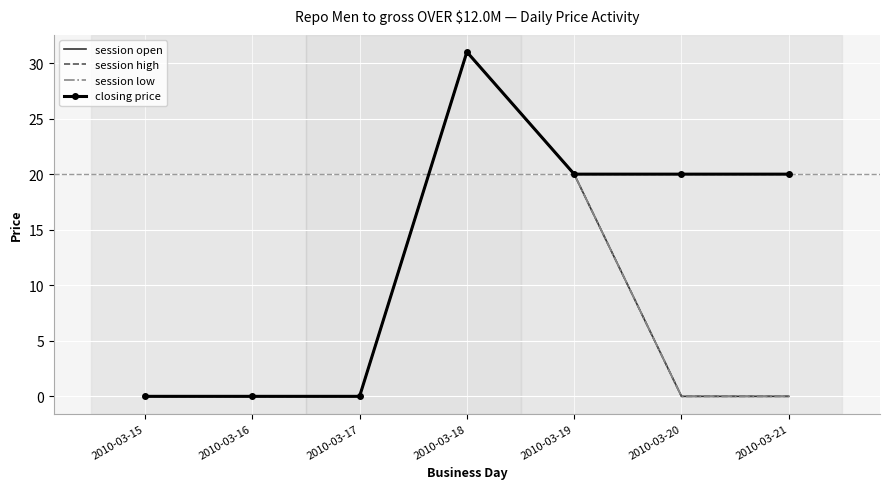

Reading left to right, transcribe all the data shown in this chart.

session open: 2010-03-15=0	2010-03-16=0	2010-03-17=0	2010-03-18=31	2010-03-19=20	2010-03-20=0	2010-03-21=0
session high: 2010-03-15=0	2010-03-16=0	2010-03-17=0	2010-03-18=31	2010-03-19=20	2010-03-20=0	2010-03-21=0
session low: 2010-03-15=0	2010-03-16=0	2010-03-17=0	2010-03-18=31	2010-03-19=20	2010-03-20=0	2010-03-21=0
closing price: 2010-03-15=0	2010-03-16=0	2010-03-17=0	2010-03-18=31	2010-03-19=20	2010-03-20=20	2010-03-21=20